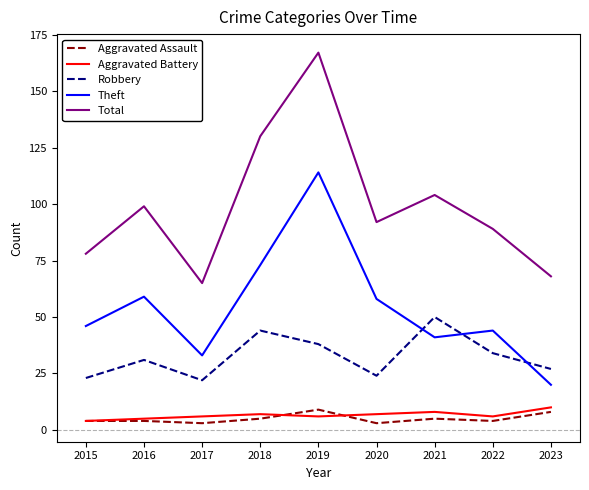

Reading left to right, what are all the values shown in this chart?

Aggravated Assault: 4	4	3	5	9	3	5	4	8
Aggravated Battery: 4	5	6	7	6	7	8	6	10
Robbery: 23	31	22	44	38	24	50	34	27
Theft: 46	59	33	73	114	58	41	44	20
Total: 78	99	65	130	167	92	104	89	68